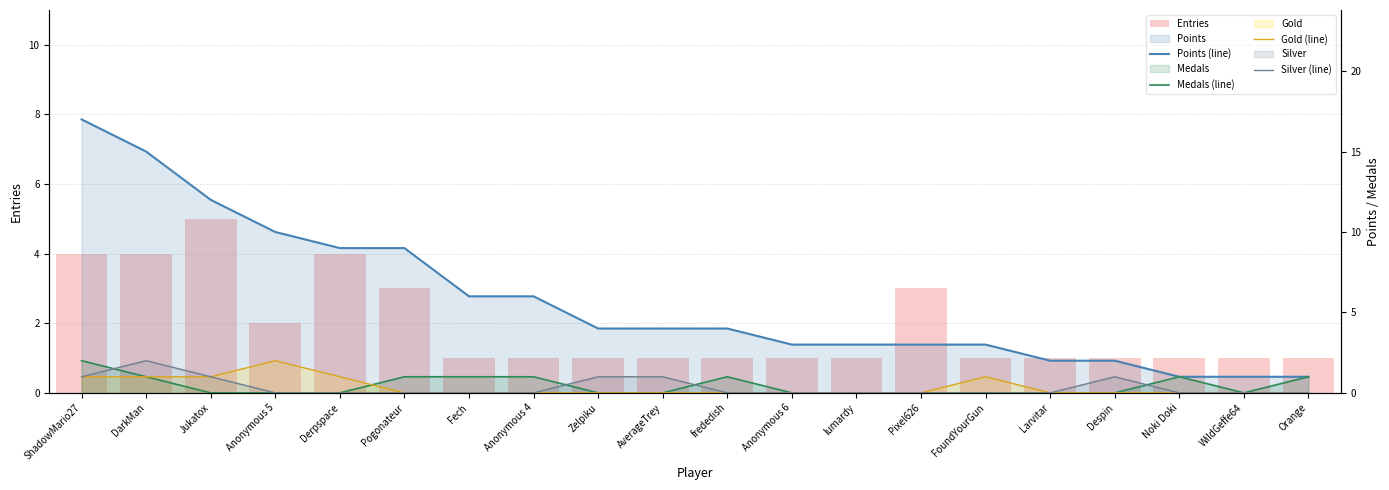

Rank the series at Pogonateur from lowest to highest value.

Gold (line), Silver (line), Medals (line), Entries, Points (line)